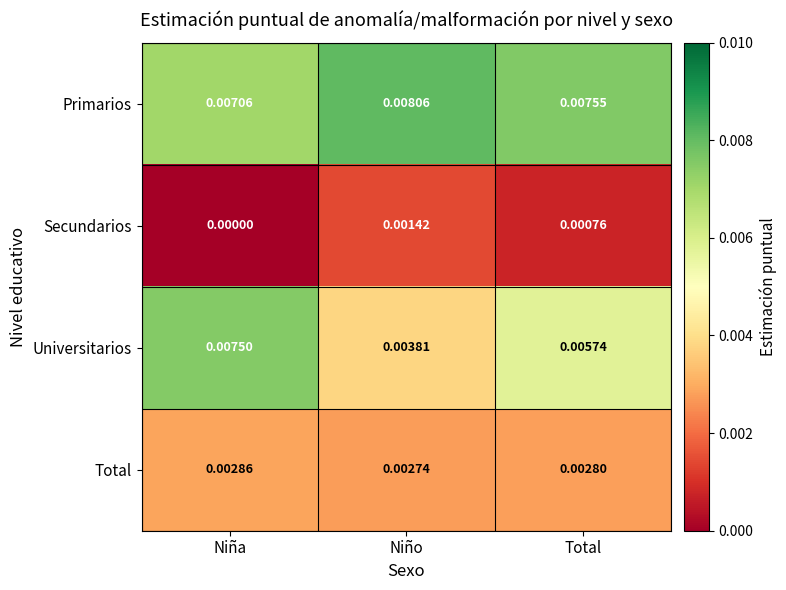

Which series has the largest range (max minus min)?

Universitarios